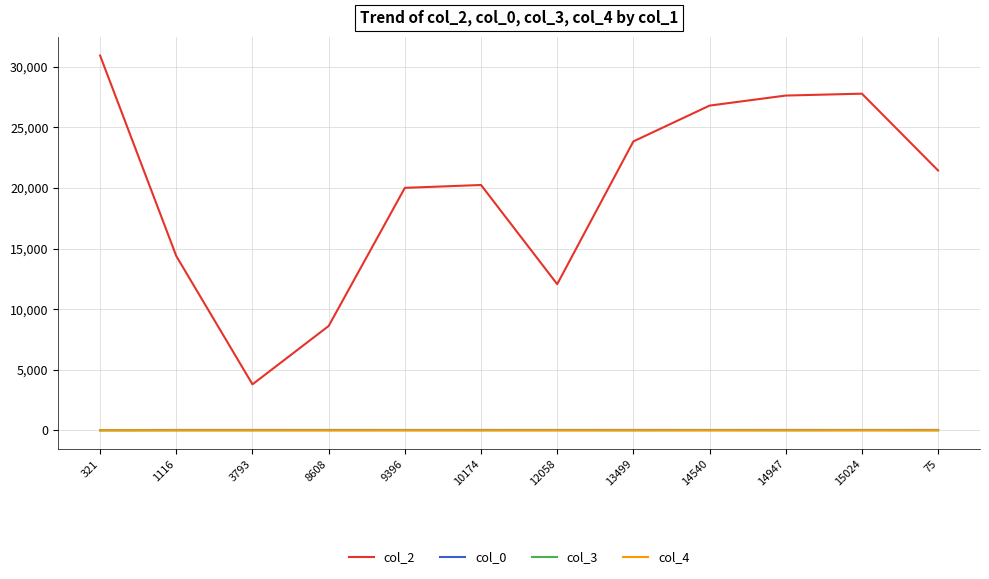

What is the minimum value for col_0?

17